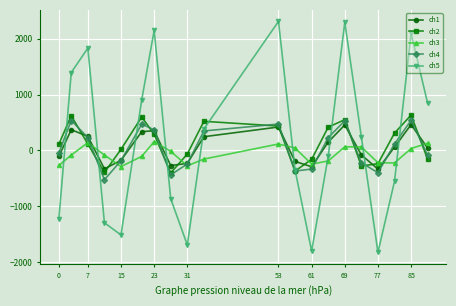

What is the value of the ch2 point at the 3rd from the left?

115.6